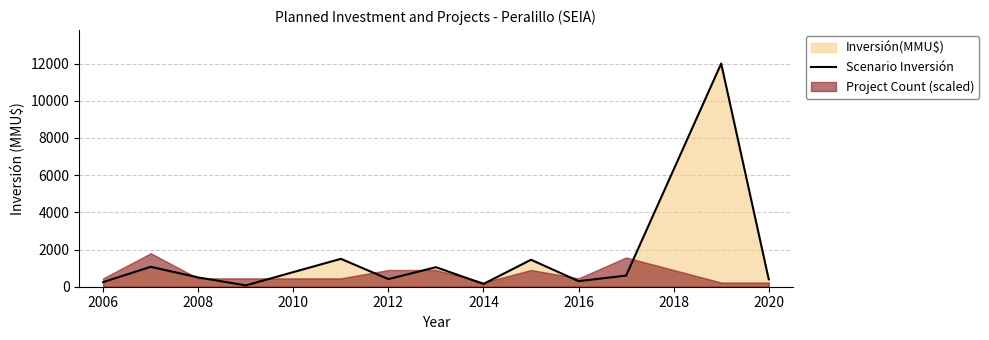

True or false: the data has more than 1 interior local peaks.

True